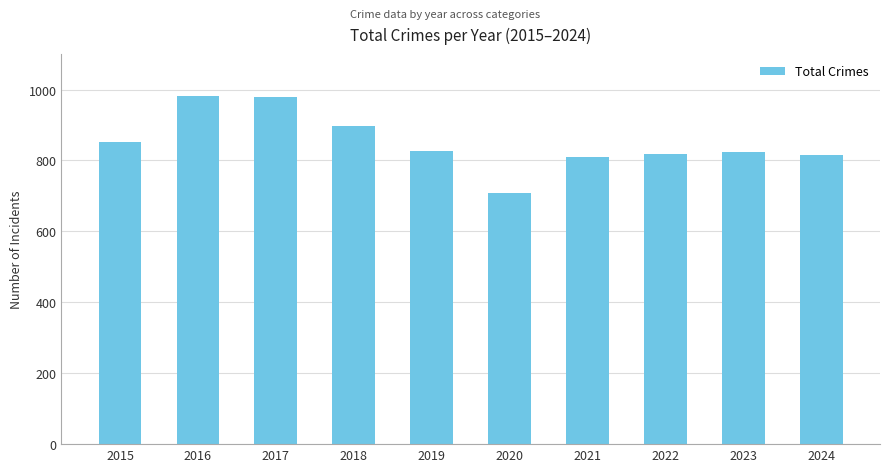

Between 2019 and 2018, which is larger?

2018